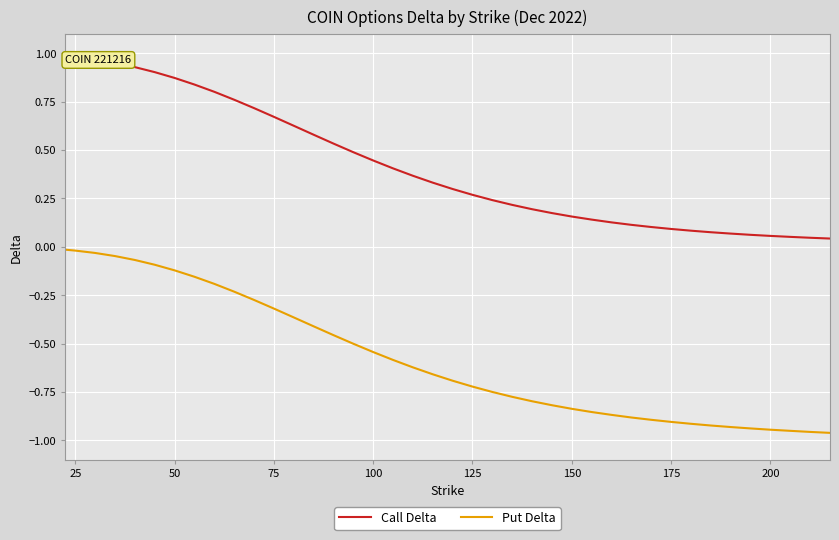

Which series has the widest spread of values?

Put Delta